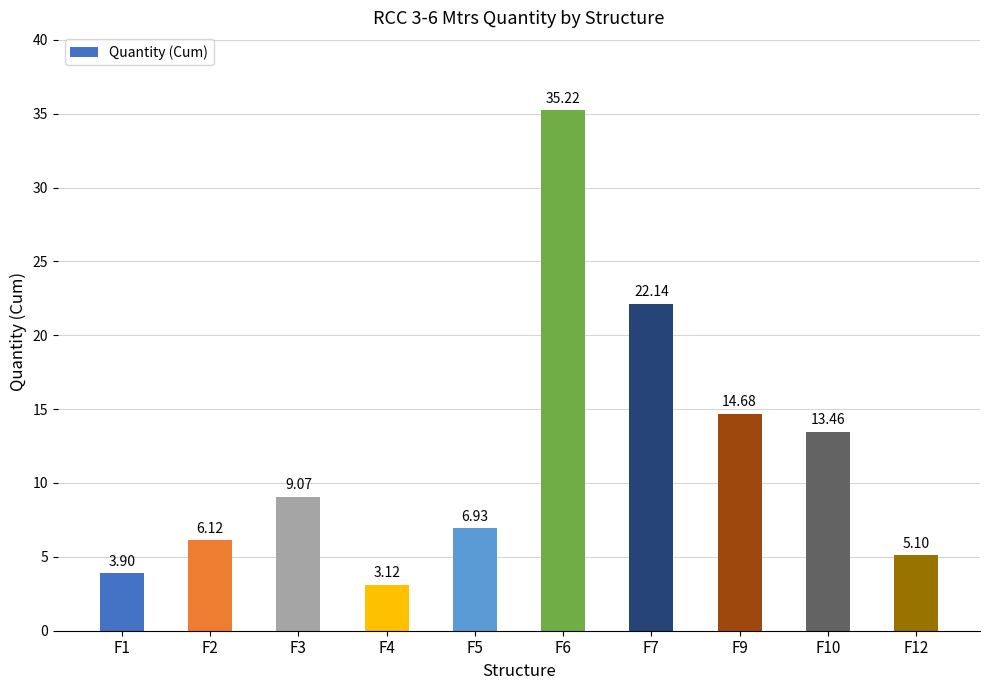

What is the value of the 5th bar from the left?

6.9